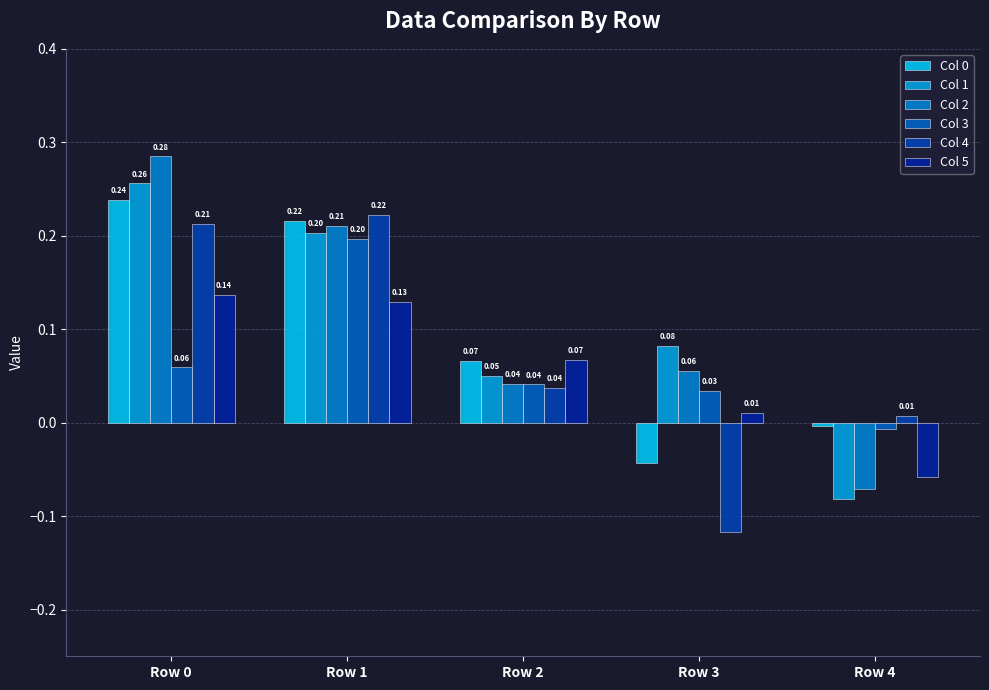

At how many categories does at least one series exceed 0?

5